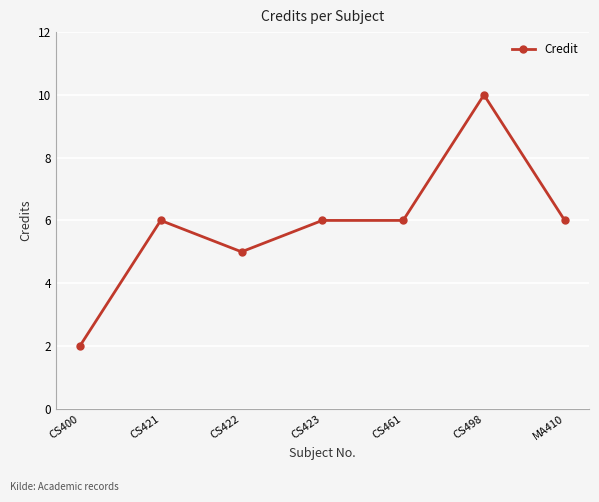

Is this an area chart (filled region under the line)?

No